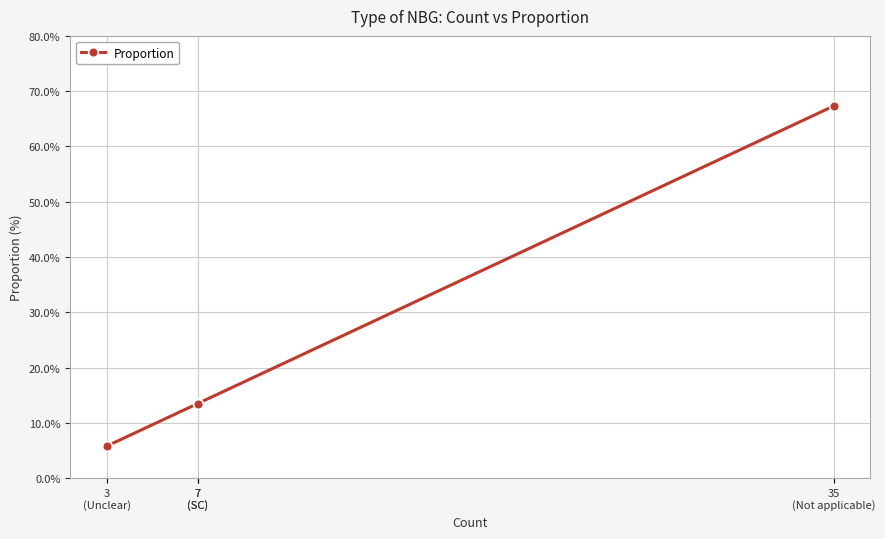

What is the change in value from 3
(Unclear) to 35
(Not applicable)?

+61.5